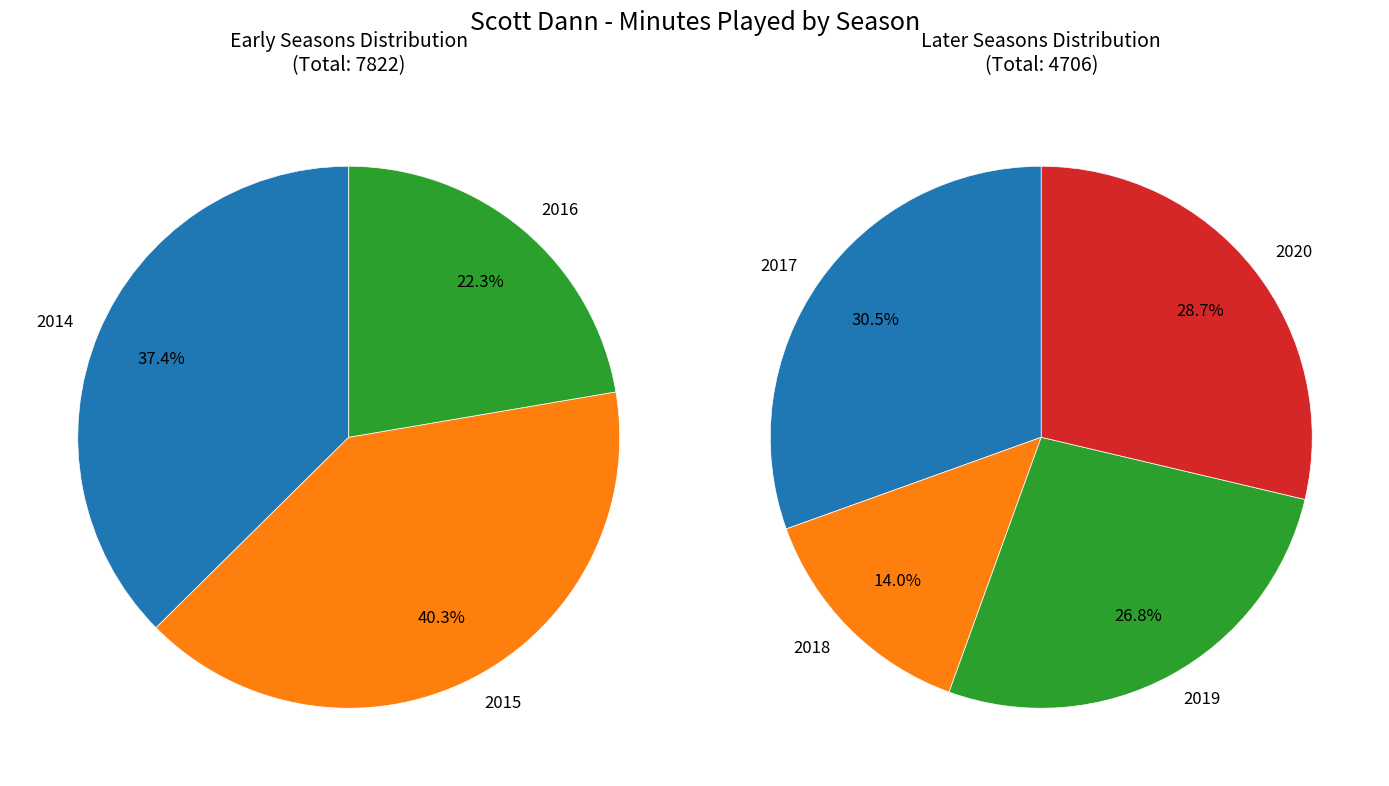

Is there a majority slice in this chart?

No